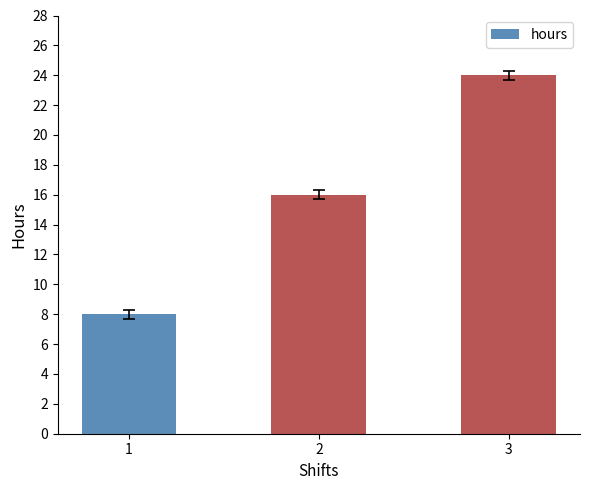

Where is the data nearest to the value 16?

2